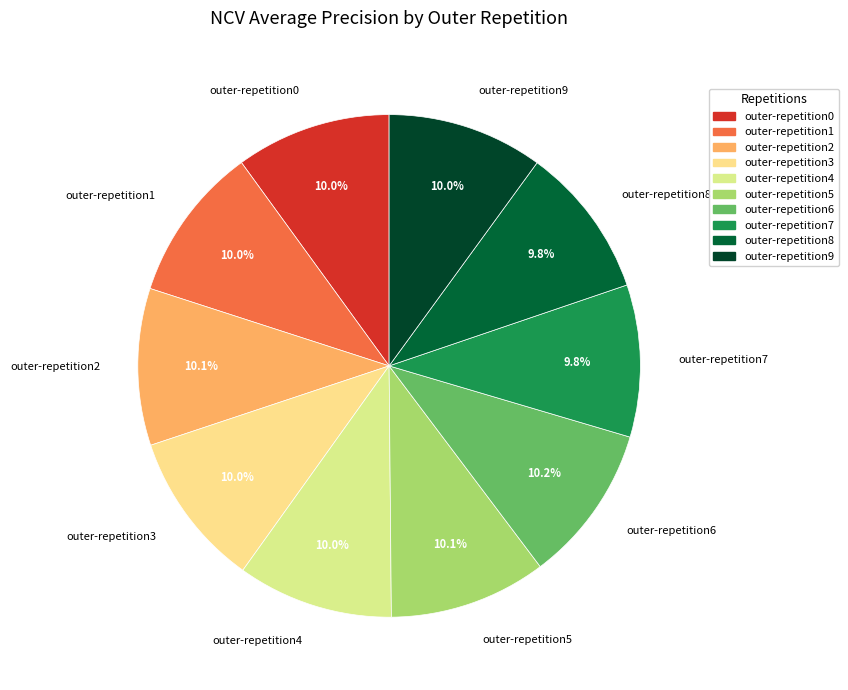

What percentage is NOT represented by outer-repetition8?

90.2%